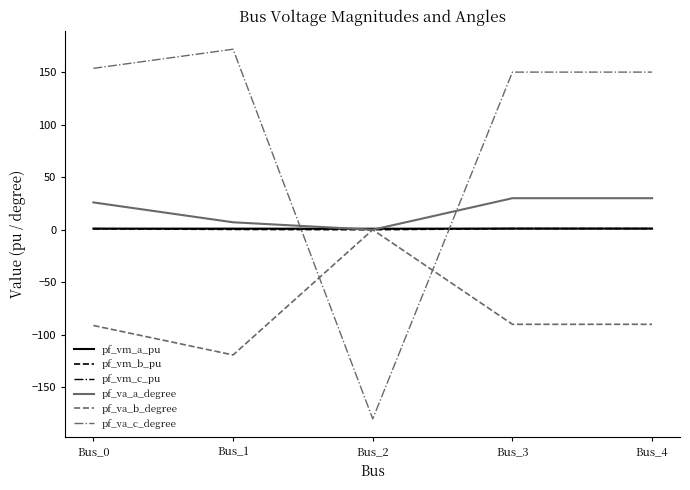

What is the average value of the pf_va_c_degree series?

89.1